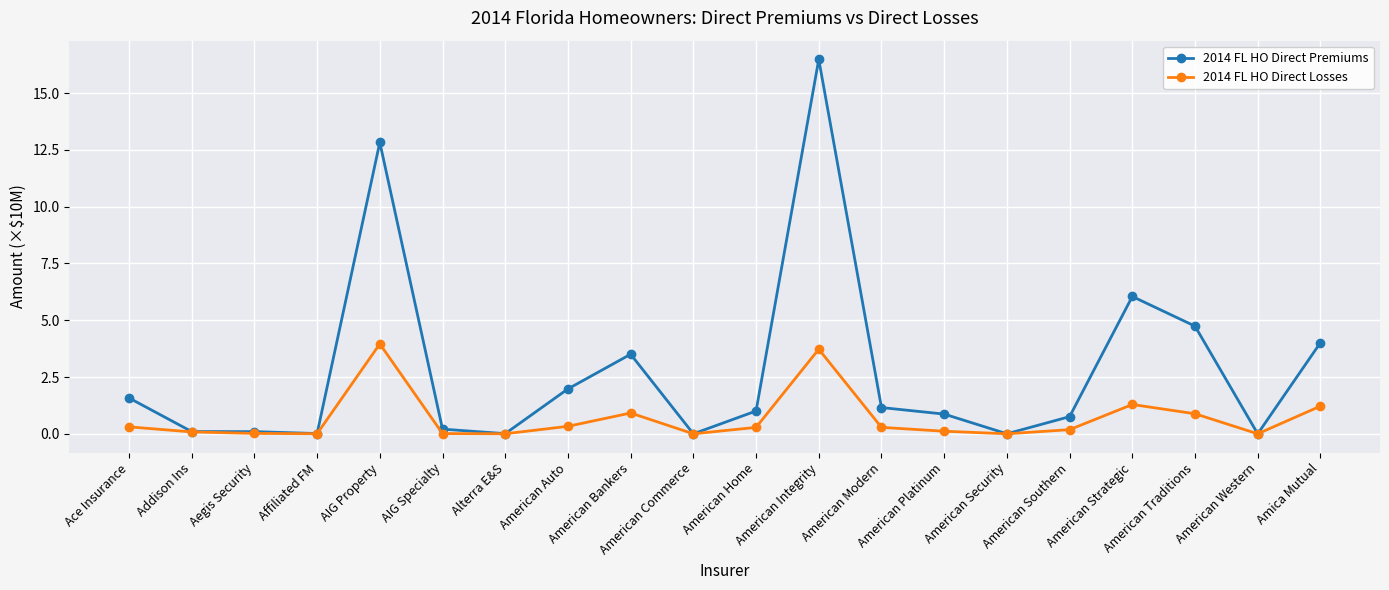

What is the difference between the second highest and minimum values in the 2014 FL HO Direct Losses series?

3.7